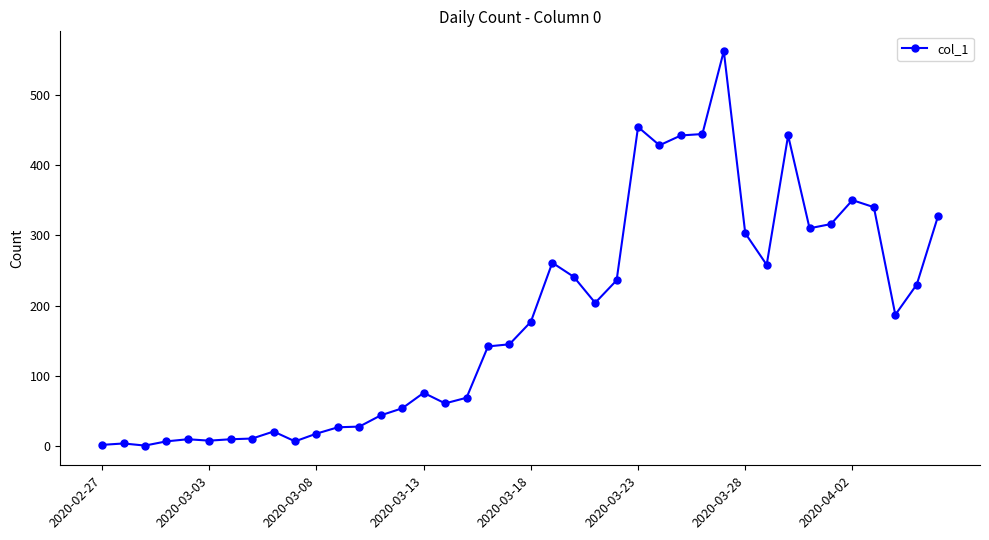

What is the difference between the second highest and minimum values?

453